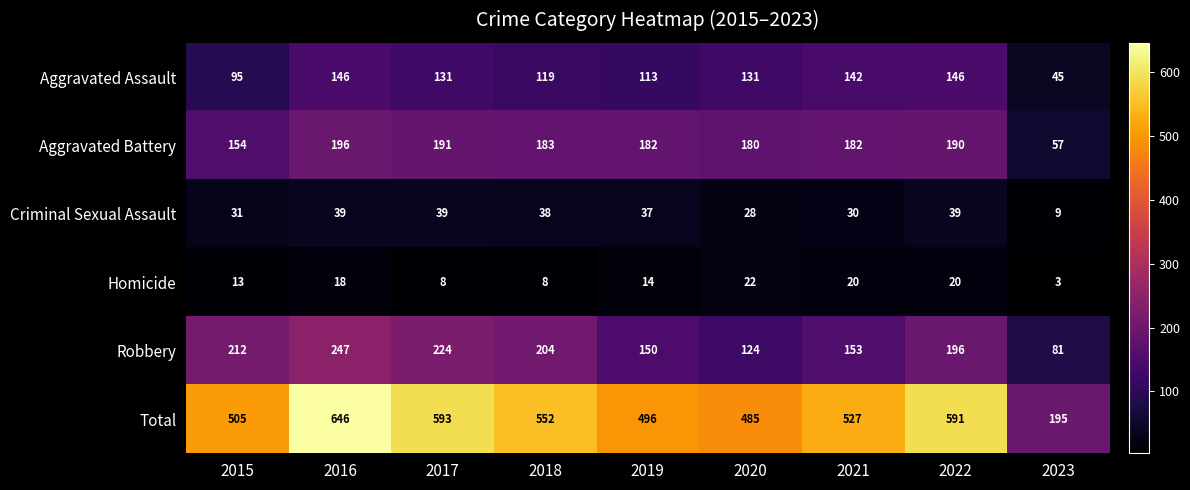

Which series has the widest spread of values?

Total